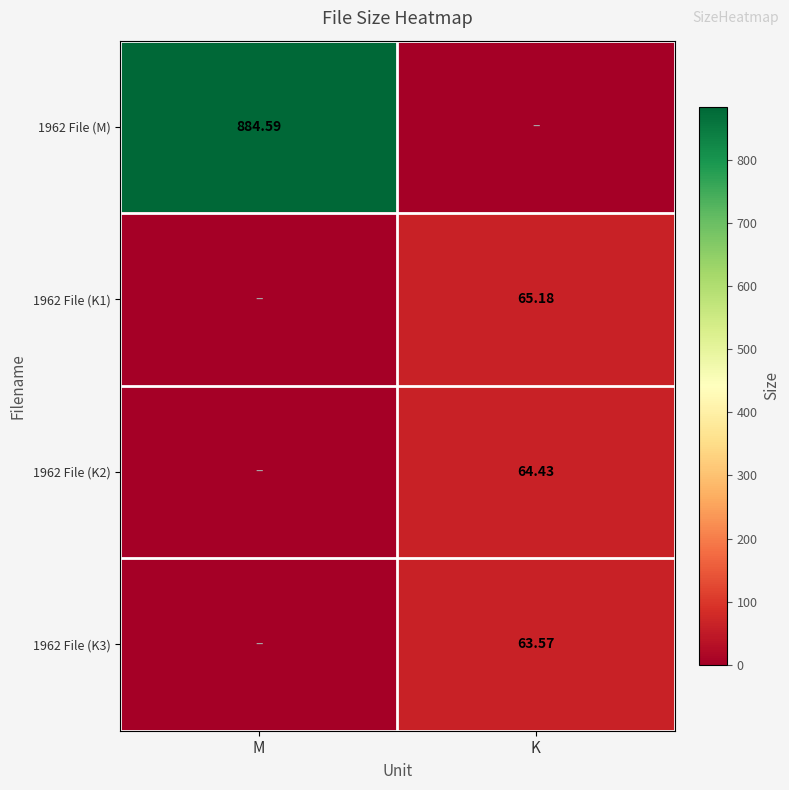

At how many categories does at least one series exceed 52?

2